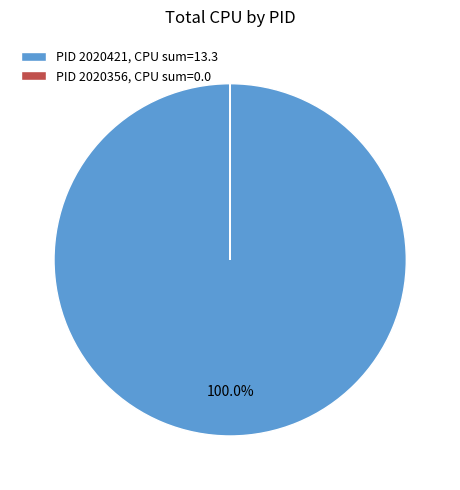

What is the largest slice in the pie chart?

PID 2020421, CPU sum=13.3